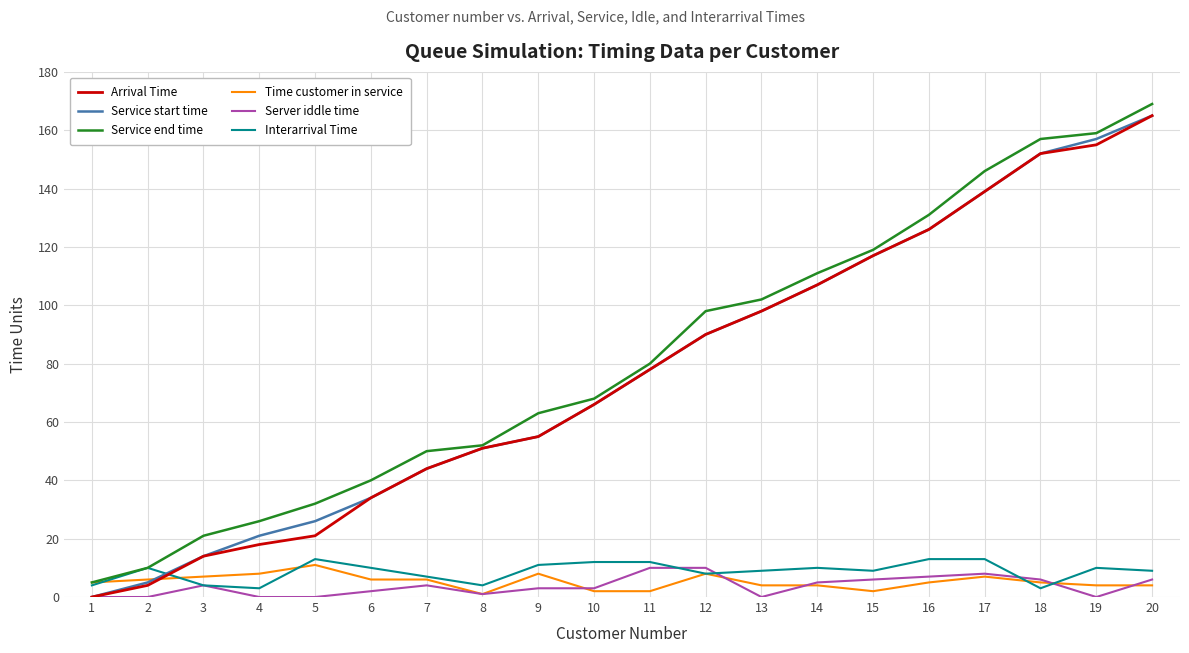

Between 1 and 7, which series saw the biggest shift?

Service end time